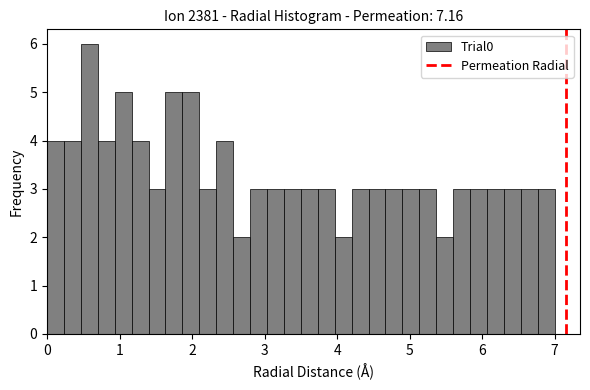

Around what value on the x-axis is the tallest bar? Give the approximate position of its centre, as read against the axis.

0.6